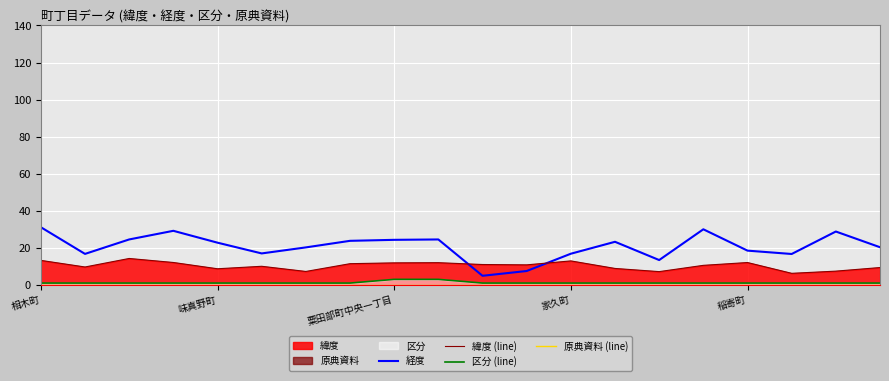

True or false: 区分 (line) and 経度 cross at least once.

False